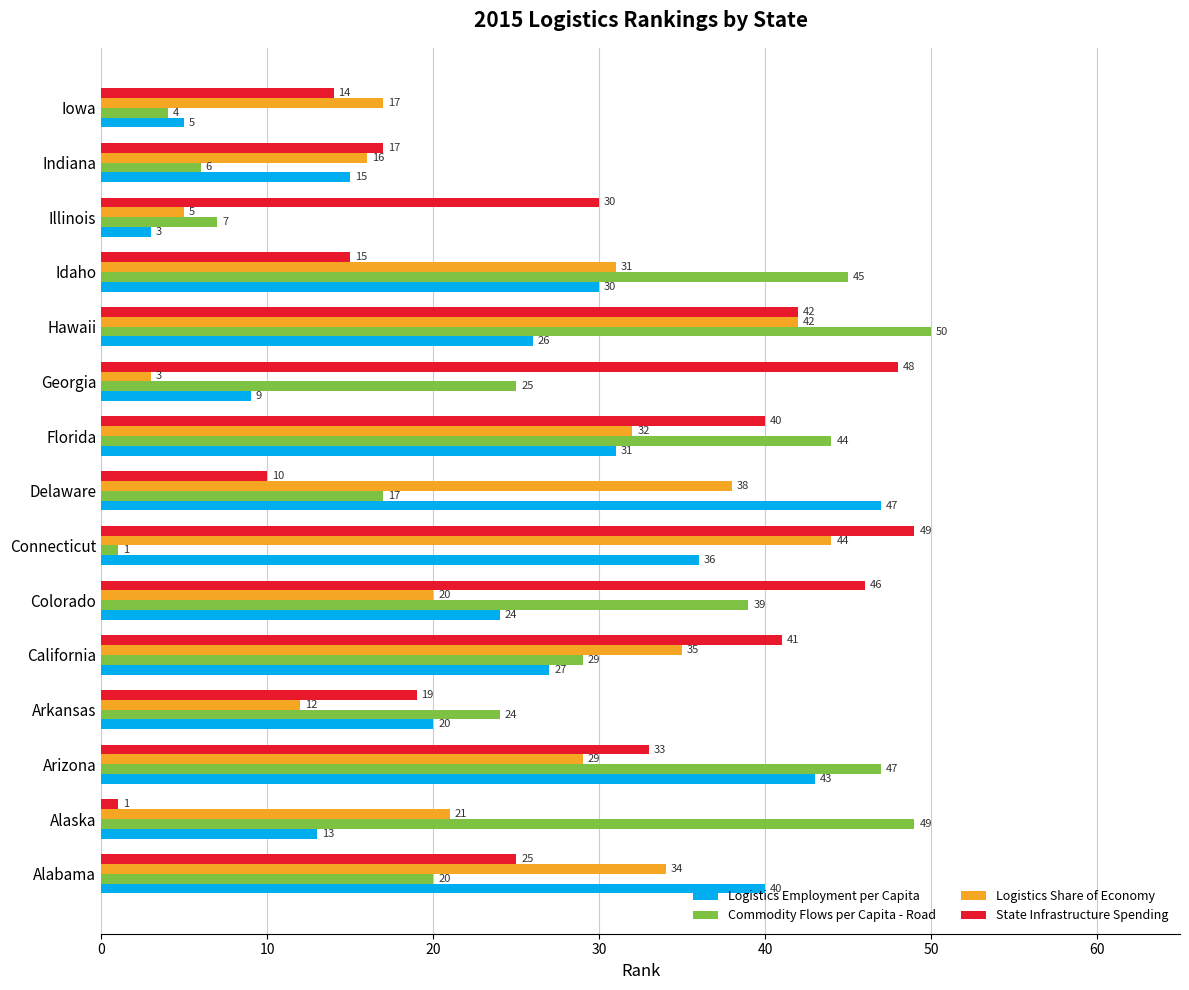

Which category has the highest value in the Logistics Share of Economy series?

Connecticut